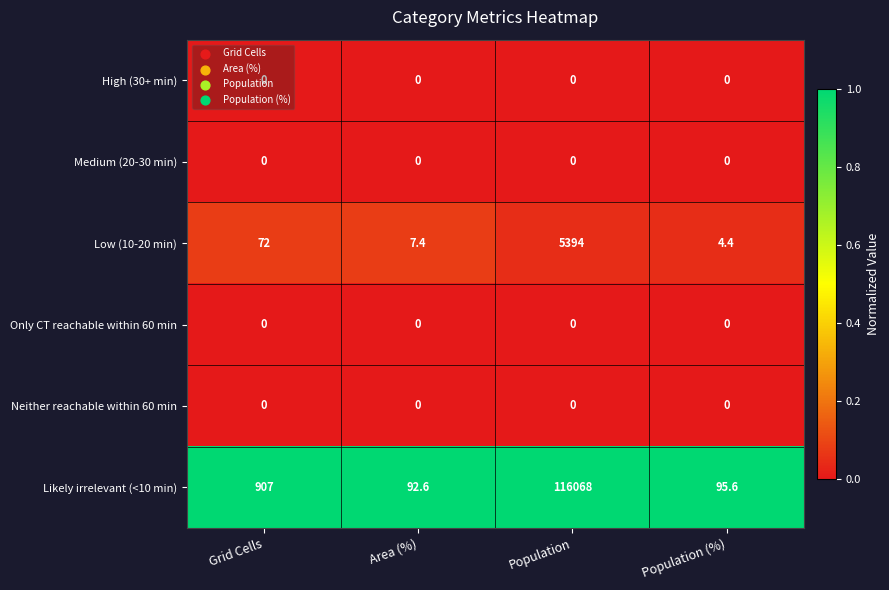

Which series has the largest range (max minus min)?

Likely irrelevant (<10 min)